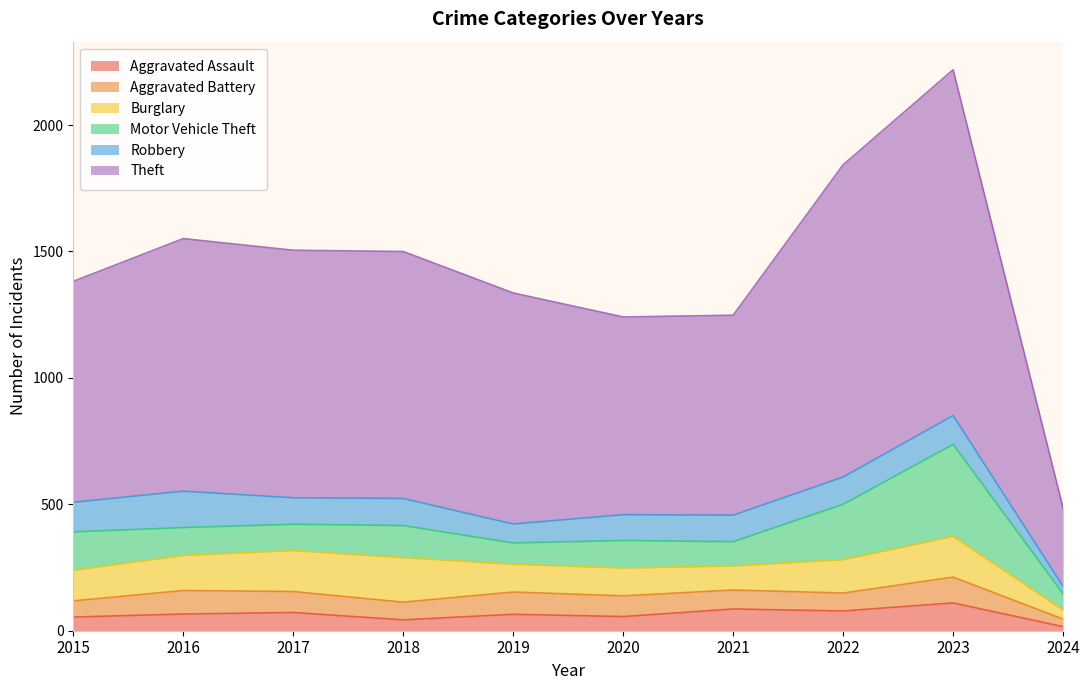

Which category has the highest value across all series?

2023